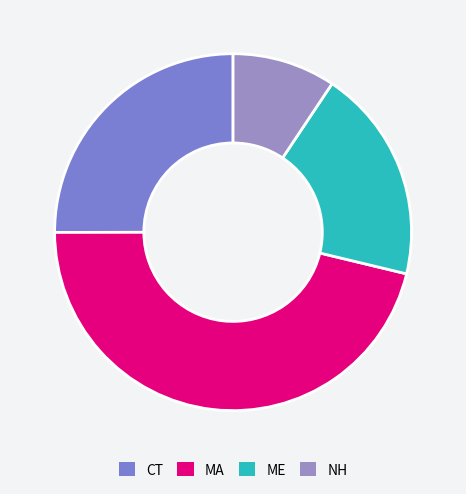

Which category has the smallest portion of the pie?

NH